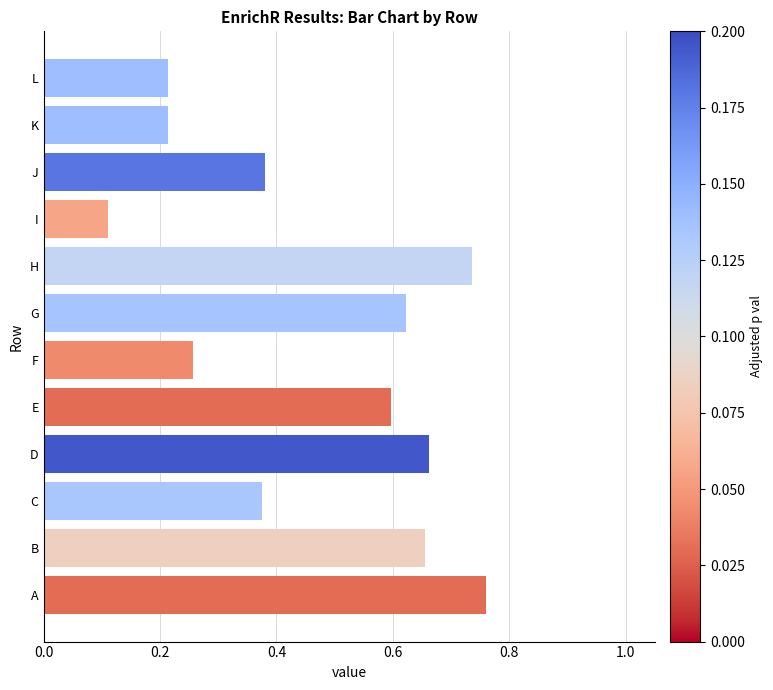

What is the sum of all values?

5.6